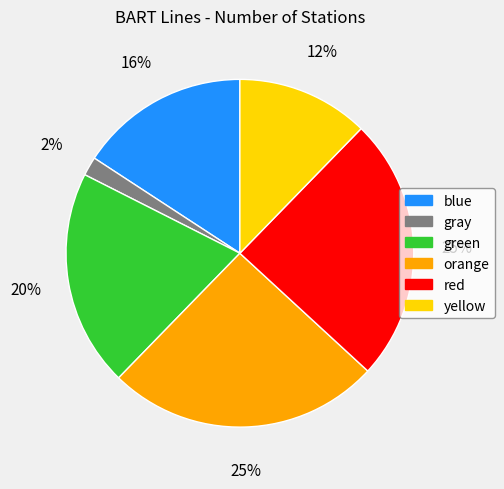

The red slice represents 25% of the pie. True or false?

True